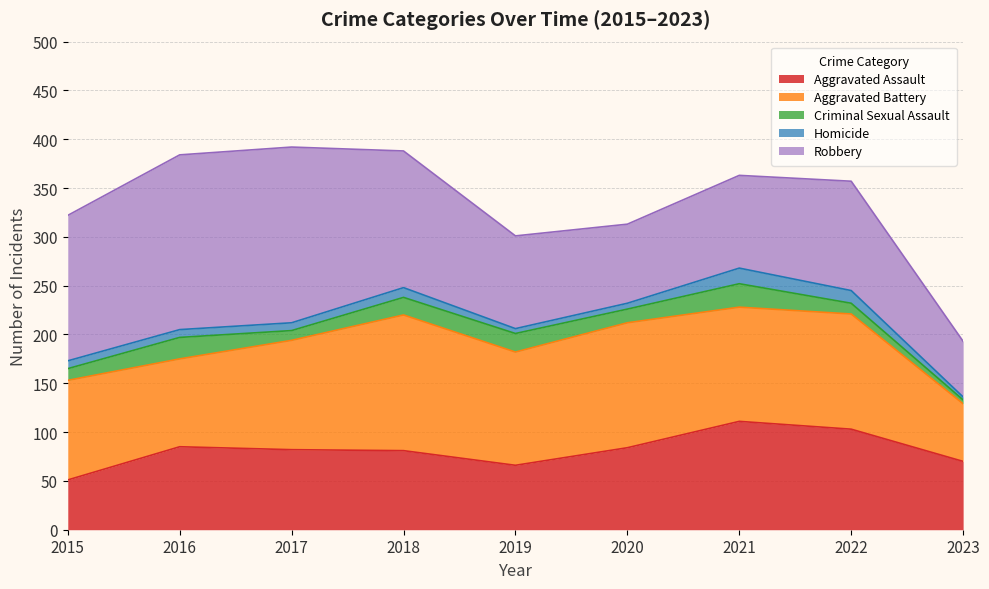

The value of Homicide at 2017 is 5. True or false?

False